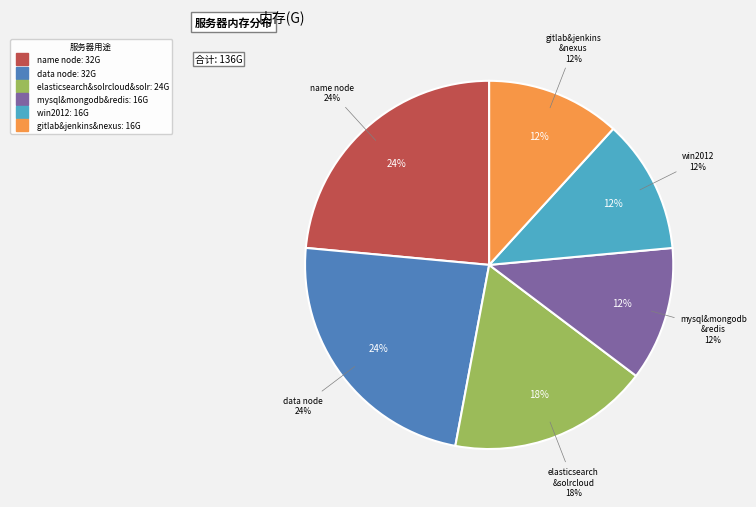

What is the ratio of the value at win2012 to the value at data node?

0.5